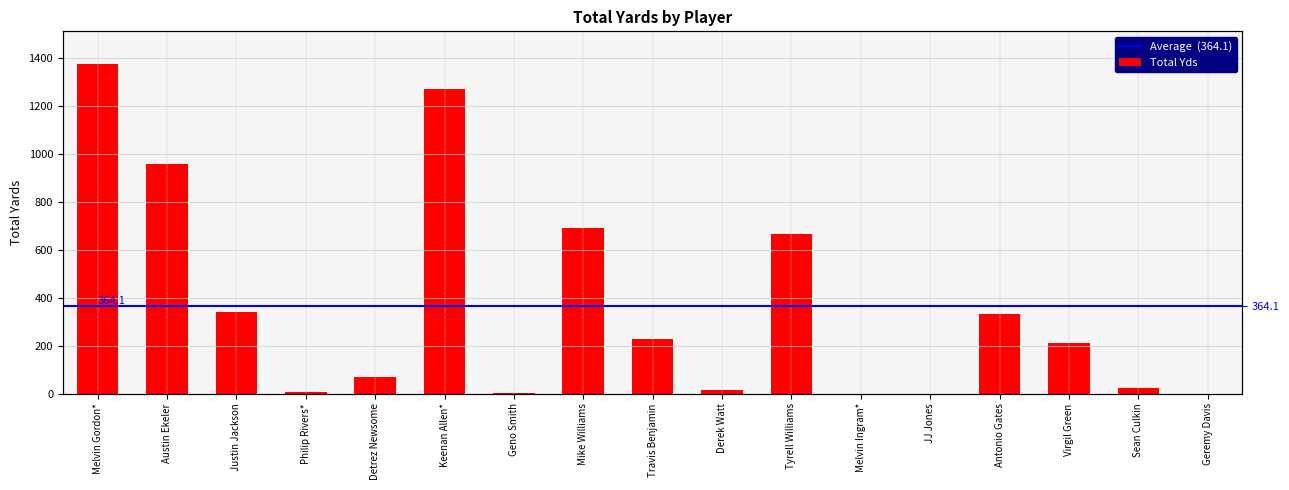

The chart shows a value of 692 at Mike Williams. True or false?

True